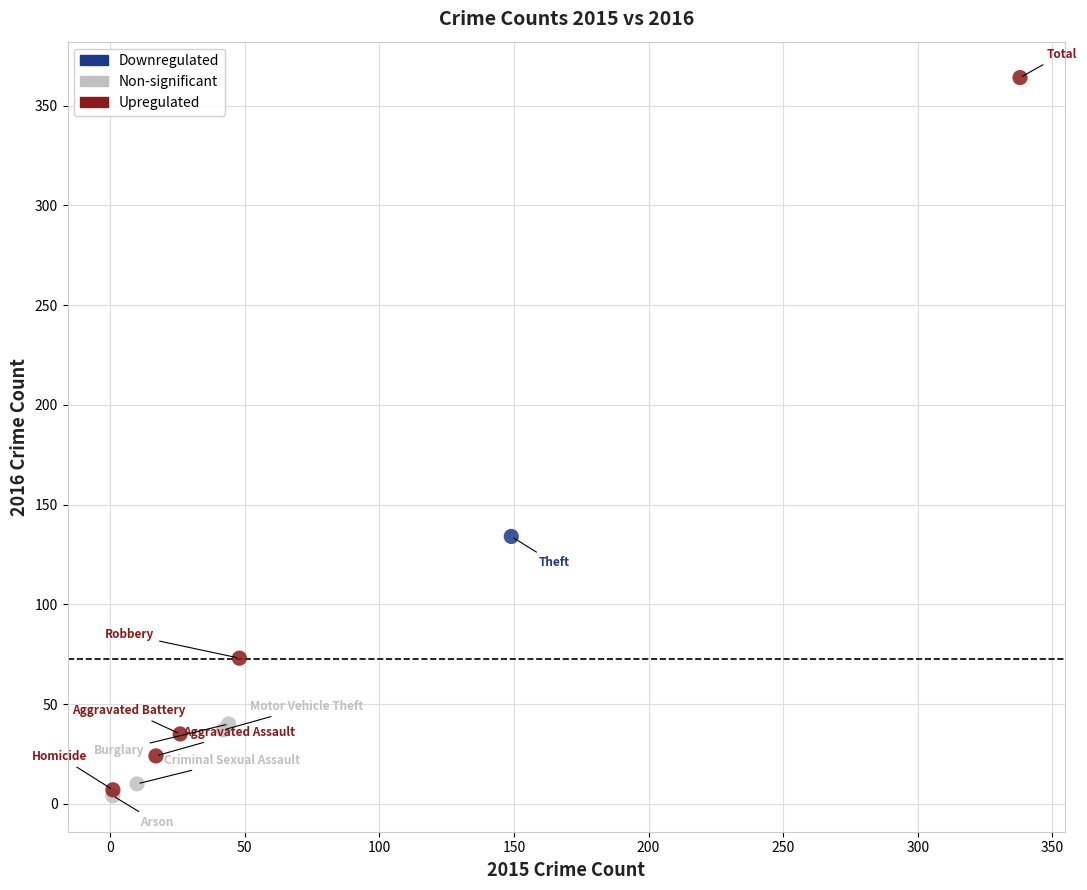

What are all the series names shown in the legend?

Downregulated, Non-significant, Upregulated